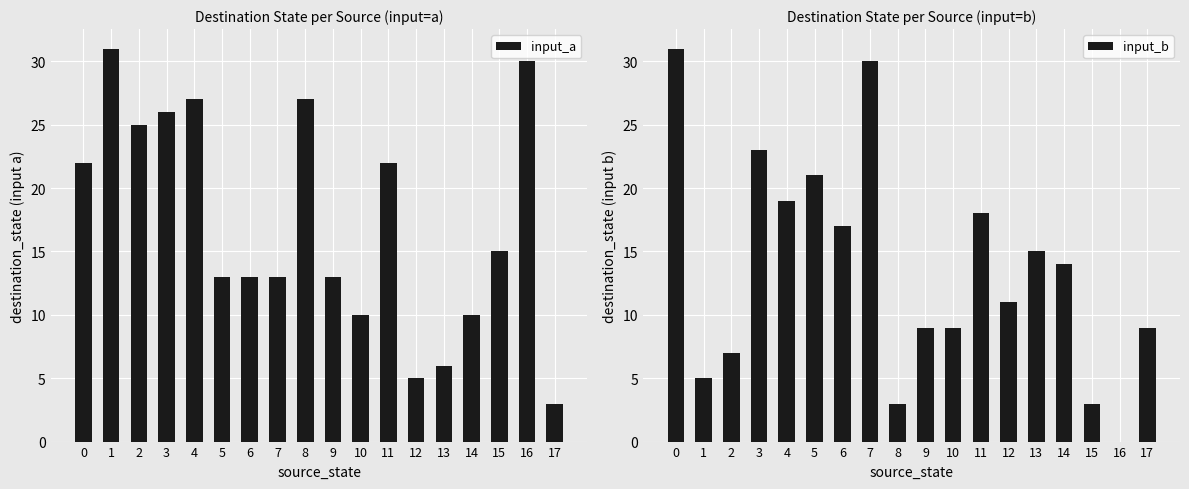

Which series has the largest total across all categories?

input_a